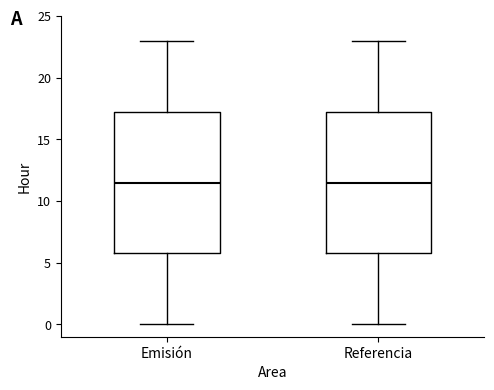

Reading left to right, transcribe this box plot: for each box, give where its median line is, the range the box spans, and where its two whiskers end, as read against the y-axis. The values are not printed on the chart, so give them approximately, as read against the axis.

Emisión: median 11.5, box 6.0 to 17.5, whiskers 0.0 to 23.0
Referencia: median 11.5, box 6.0 to 17.5, whiskers 0.0 to 23.0